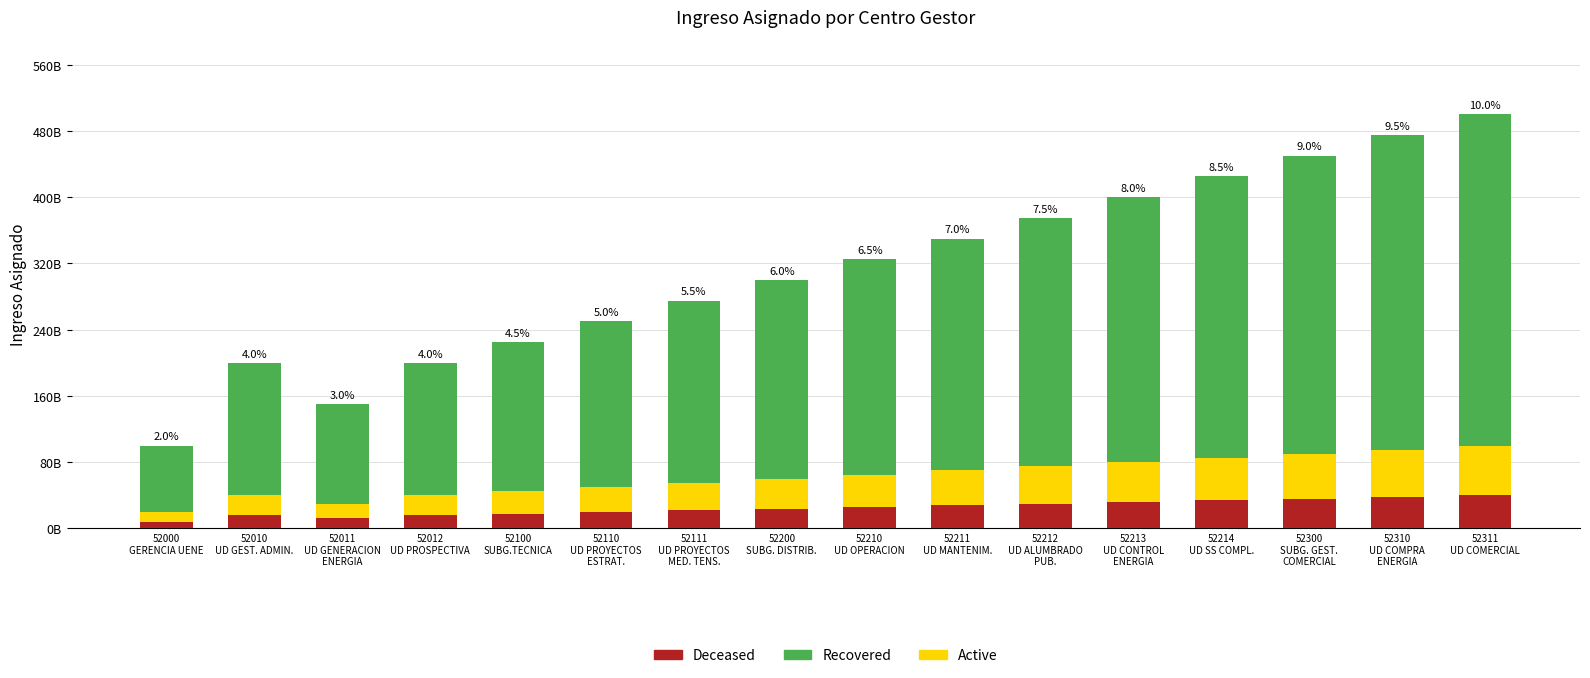

Read the Recovered value at 52200
SUBG. DISTRIB..

240000000000